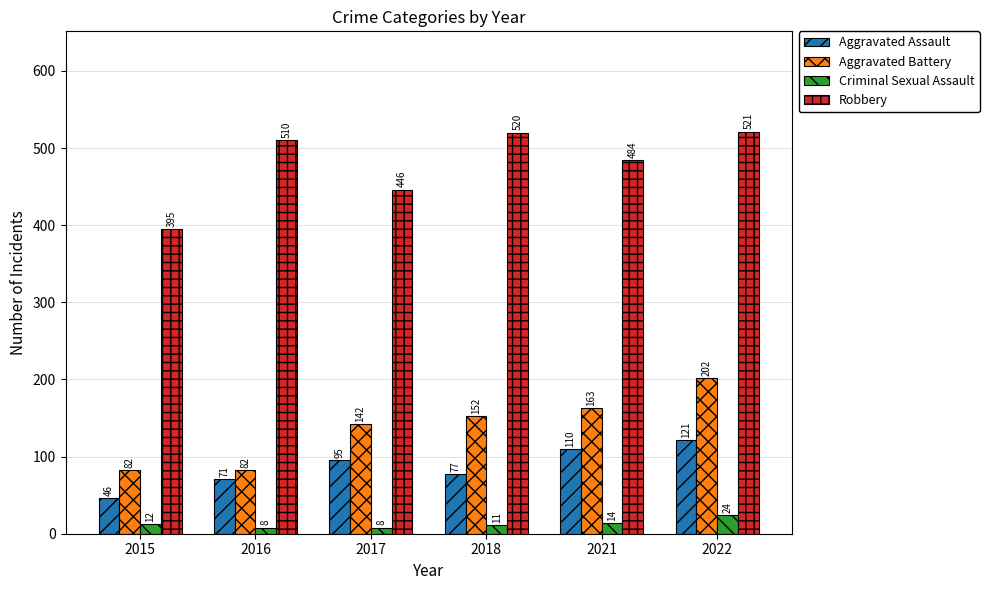

Which category has the highest value in the Criminal Sexual Assault series?

2022